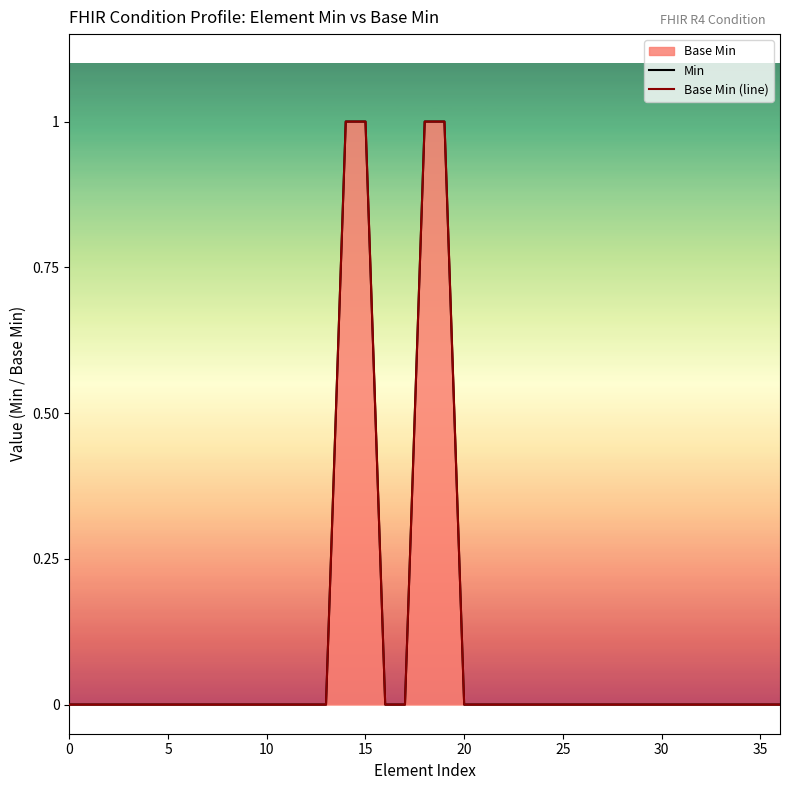

Between 5 and 25, which series saw the biggest shift?

Min